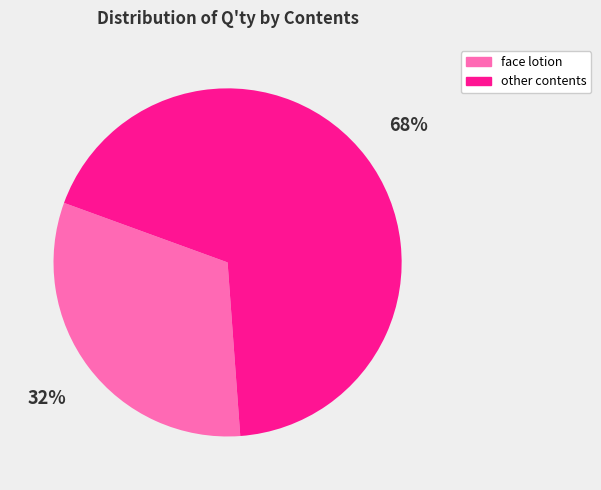

To the nearest percent, what is the average slice percentage?

50%